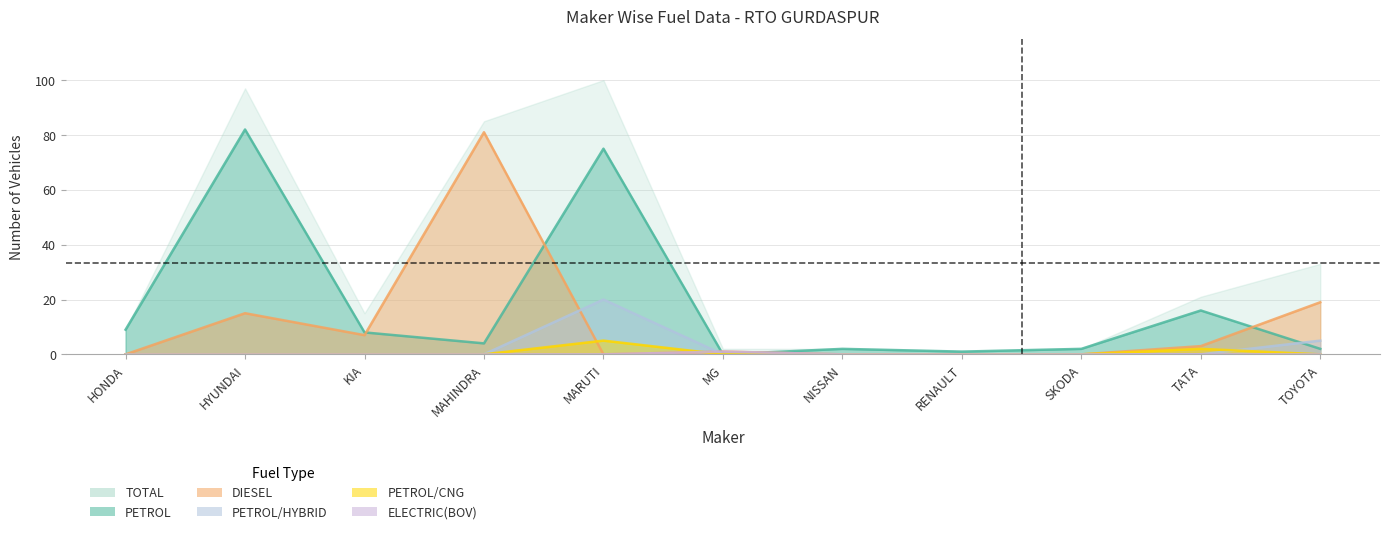

How many interior local valleys does the DIESEL series have?

2